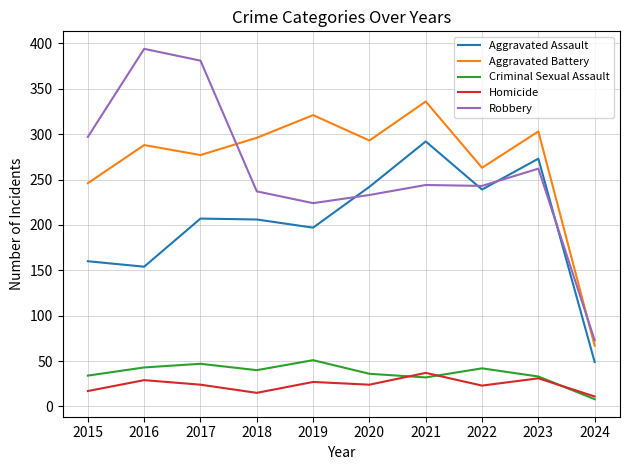

Is the value of Homicide at 2015 greater than the value of Robbery at 2023?

No